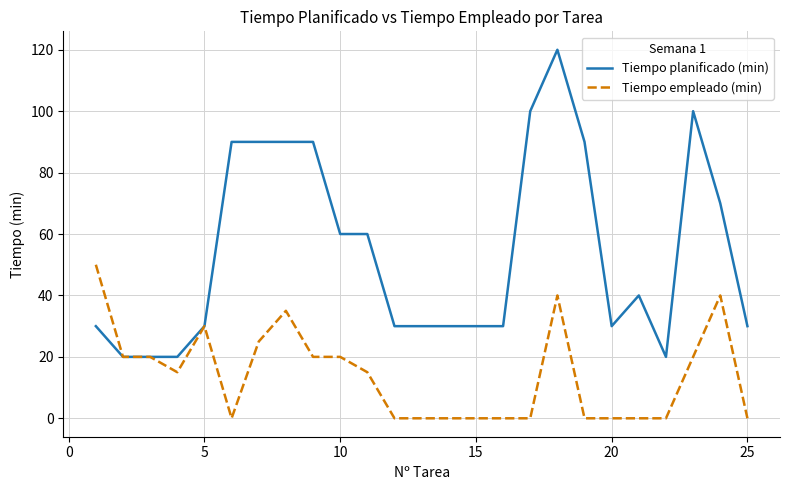

List the series in order of their peak value, highest first.

Tiempo planificado (min), Tiempo empleado (min)